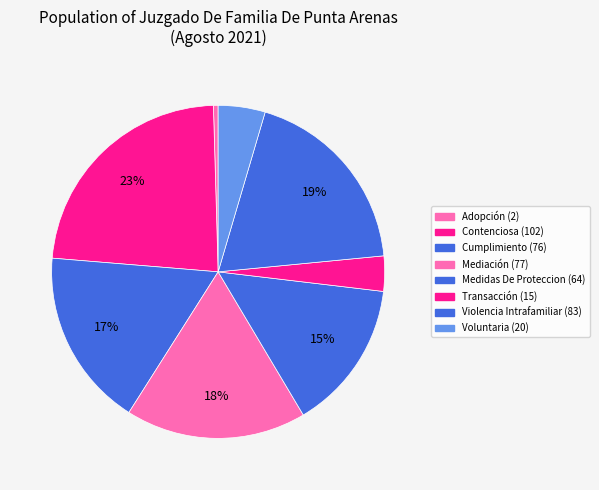

How many segments does this pie chart have?

8